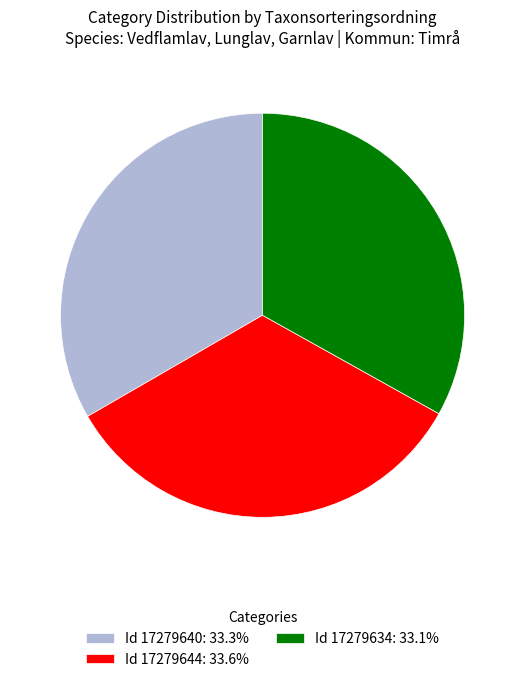

Does Id 17279634: 33.1% represent more than half of the total?

No